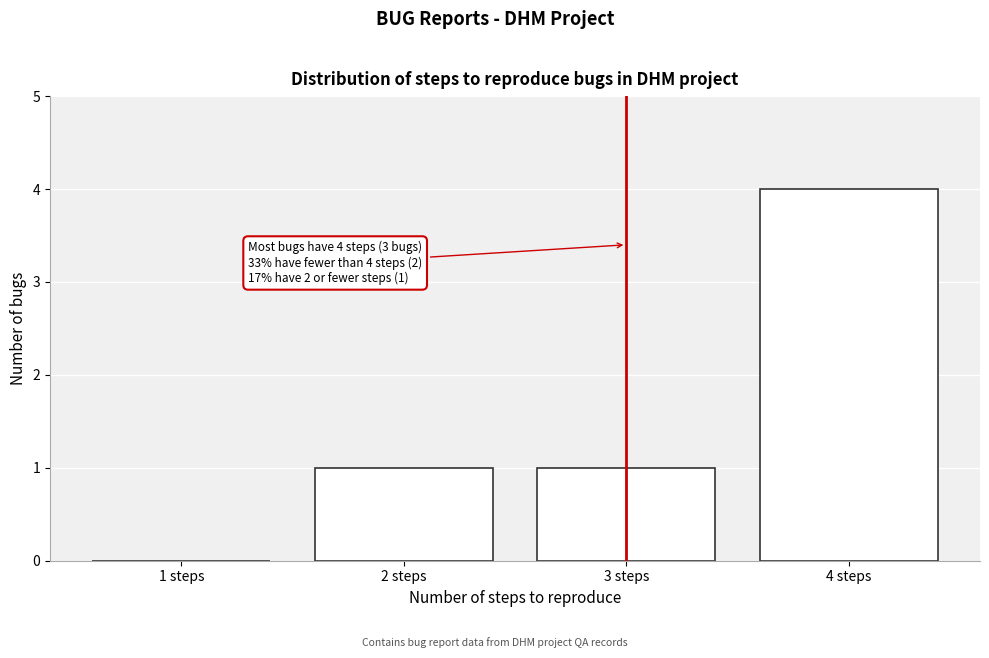

Reading left to right, extract all data points from this chart.

1 steps=0	2 steps=1	3 steps=1	4 steps=4